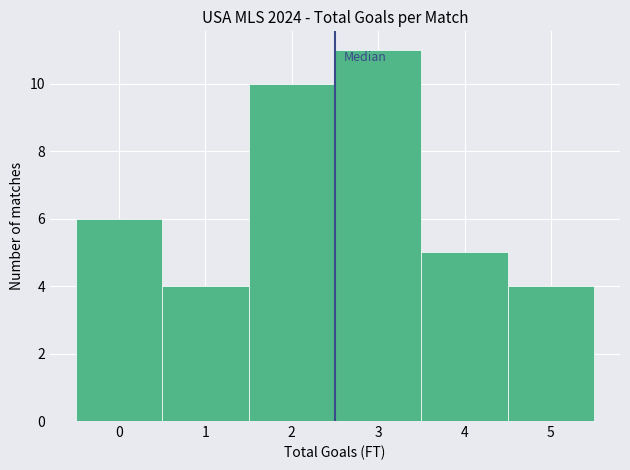

Reading left to right, list every bar in this chart as the range it spans on the x-axis followed by its height. The values are not printed on the chart, so give them approximately, as read against the axis.

-0.5 to 0.5: 6
0.5 to 1.5: 4
1.5 to 2.5: 10
2.5 to 3.5: 11
3.5 to 4.5: 5
4.5 to 5.5: 4